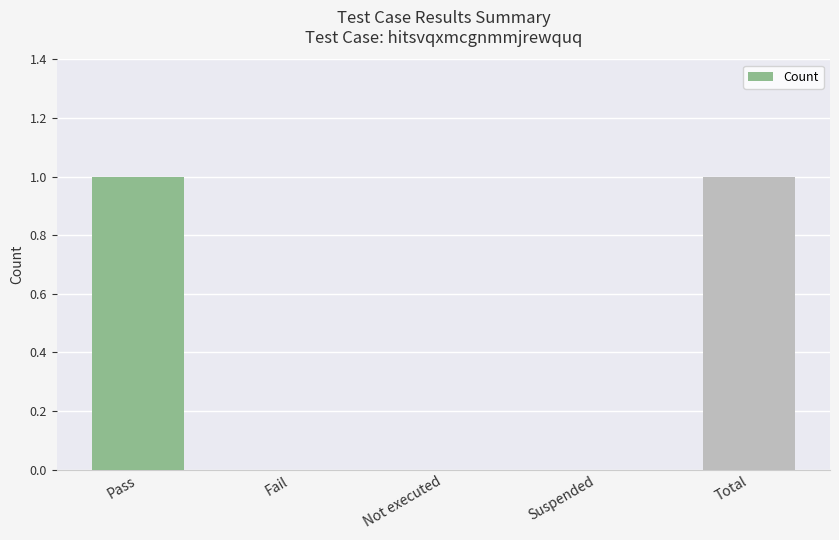

Reading left to right, list all the values displayed in this chart.

1	0	0	0	1